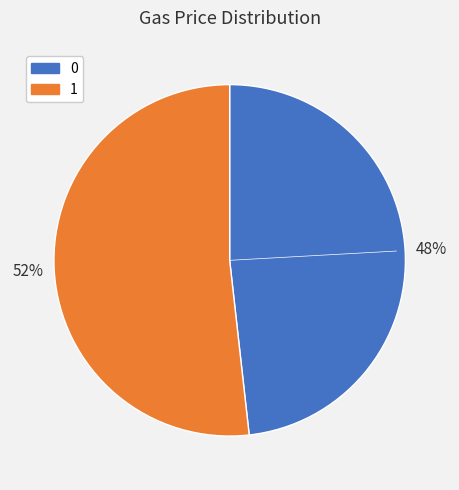

True or false: 1 accounts for 43% of the total.

False